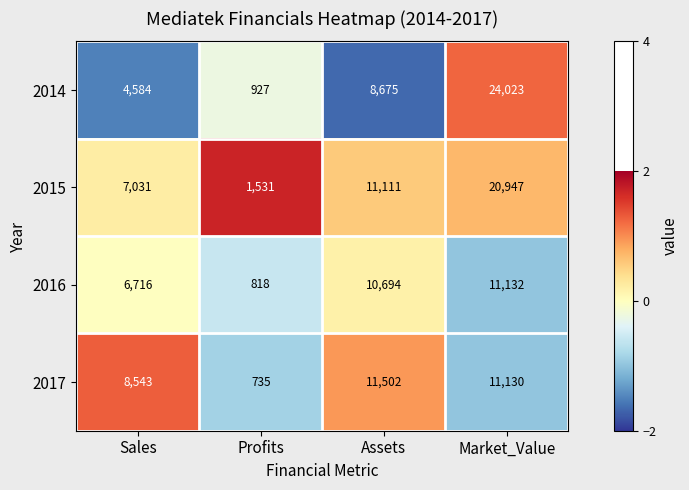

What is the difference between the highest and lowest values at Sales?

3959